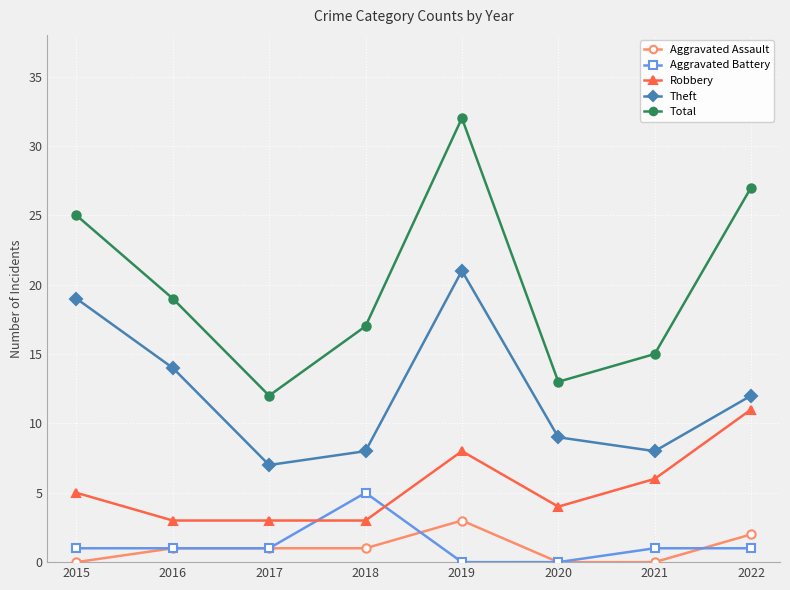

At which category does Total reach its first local valley?

2017